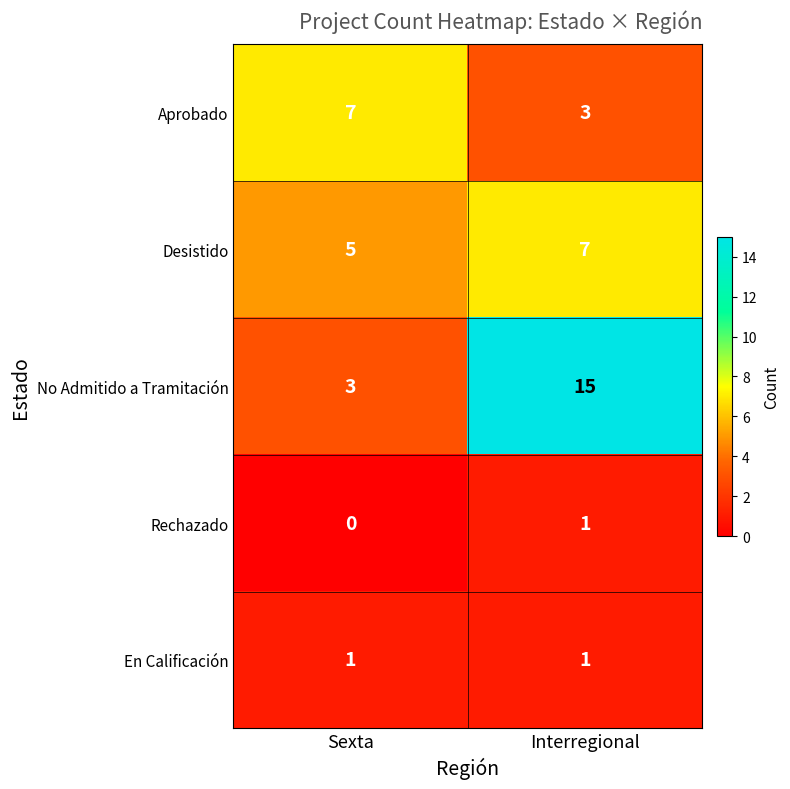

At Sexta, list the series in order from smallest to largest.

Rechazado, En Calificación, No Admitido a Tramitación, Desistido, Aprobado